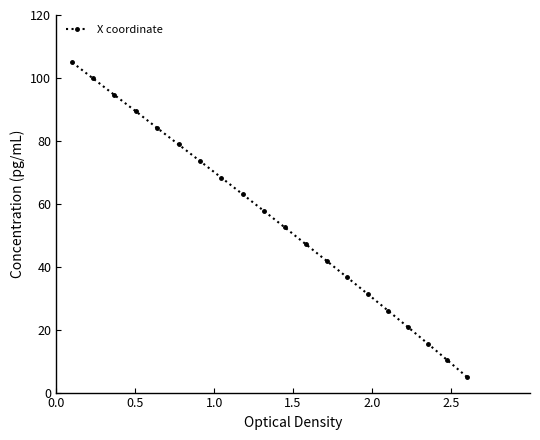

What is the value of the 4th point from the left?

89.5